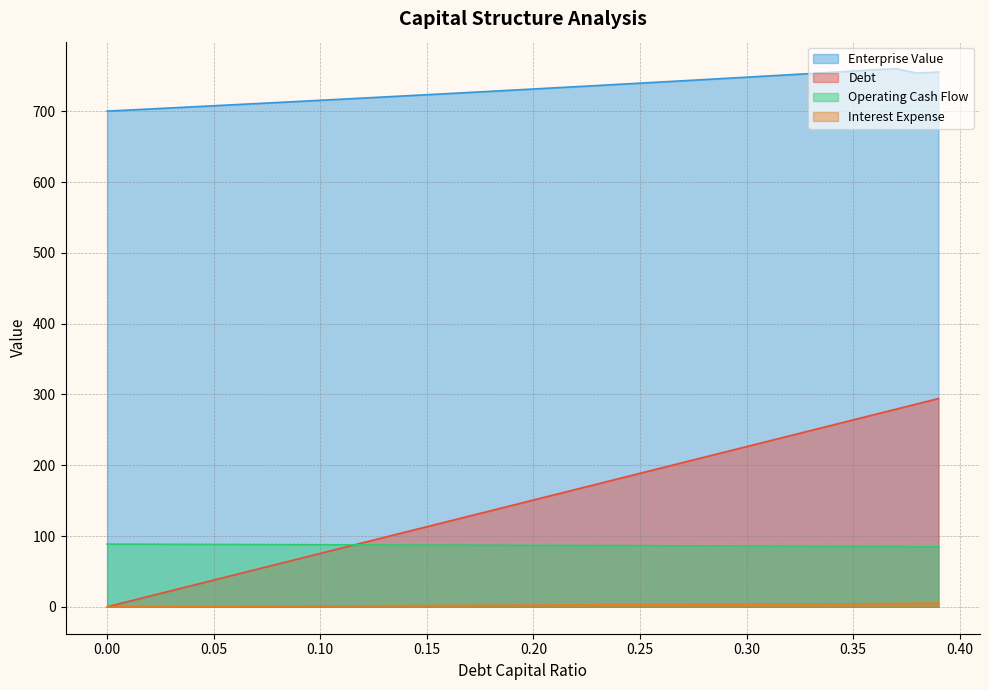

What is the sum of the debt_capital values at 0.17 and 0.23?

301.8